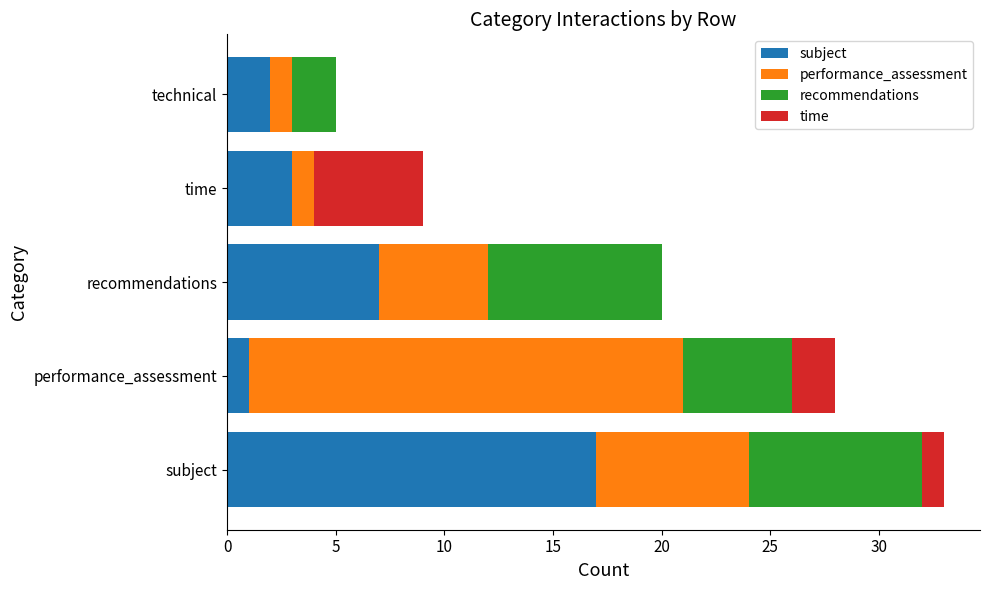

What is the total value across all series at subject?

33